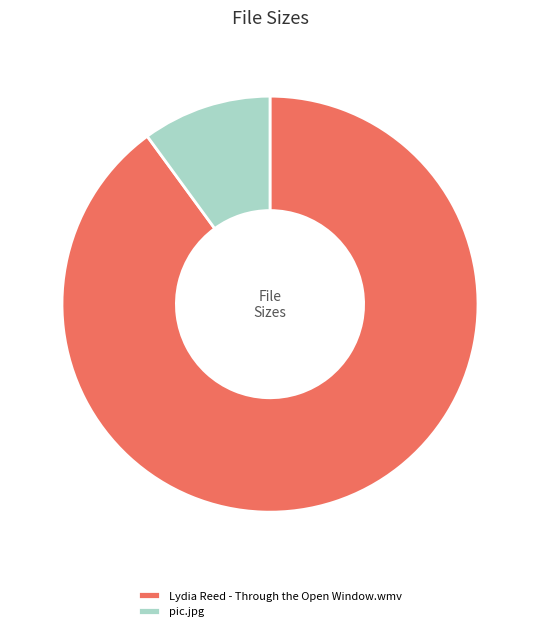

Is there any slice that represents more than half of the pie?

Yes